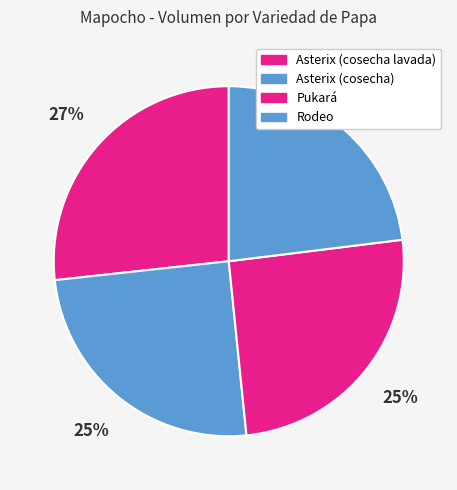

How many segments does this pie chart have?

4